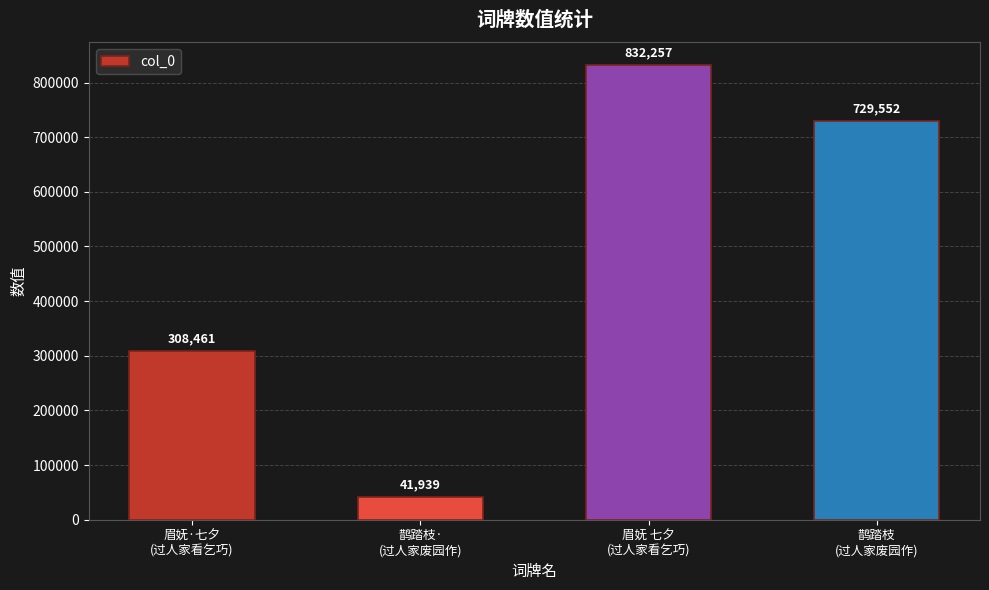

What is the value of the 3rd bar from the left?

832257